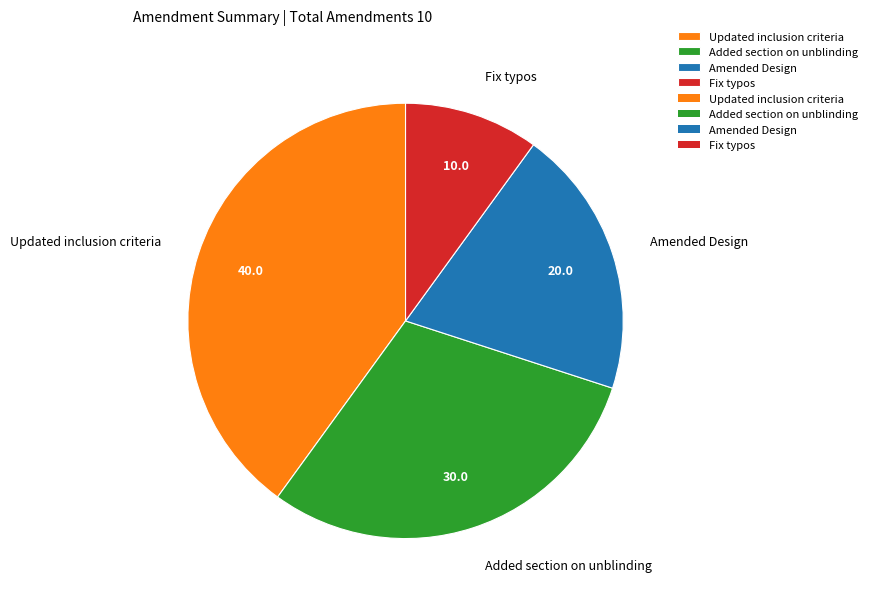

Count the number of slices in the pie.

4